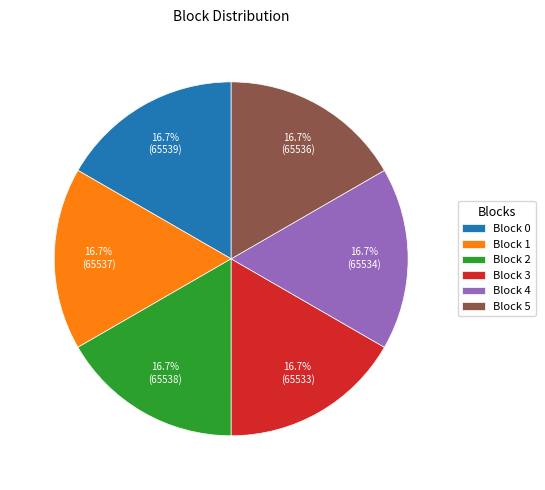

What is the total percentage of Block 0 and Block 4?

33.3%